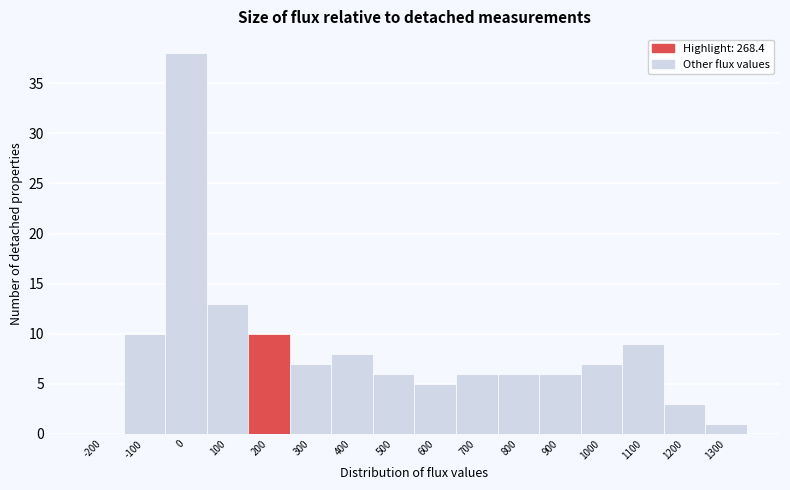

Reading left to right, extract all data points from this chart.

-200=0	-100=10	0=38	100=13	200=10	300=7	400=8	500=6	600=5	700=6	800=6	900=6	1000=7	1100=9	1200=3	1300=1